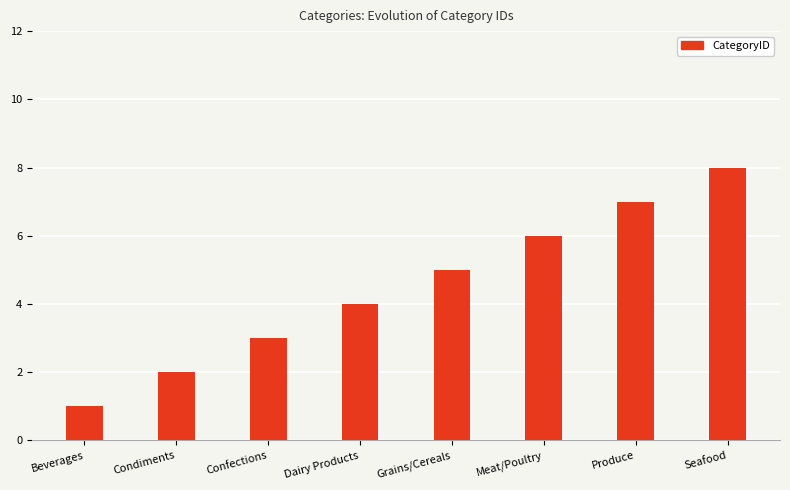

What is the minimum value shown in the chart?

1